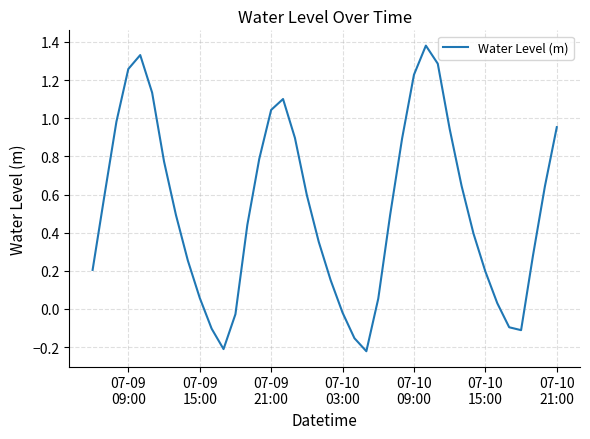

What is the difference between the maximum and minimum values?

1.6